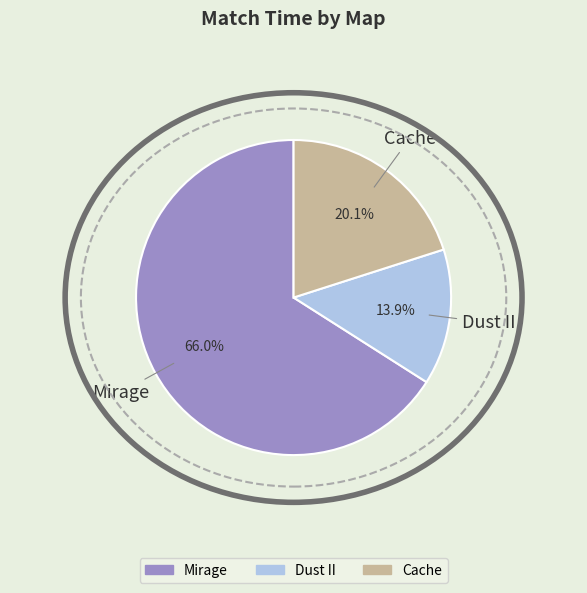

Is the sum of Mirage and Cache greater than half?

Yes